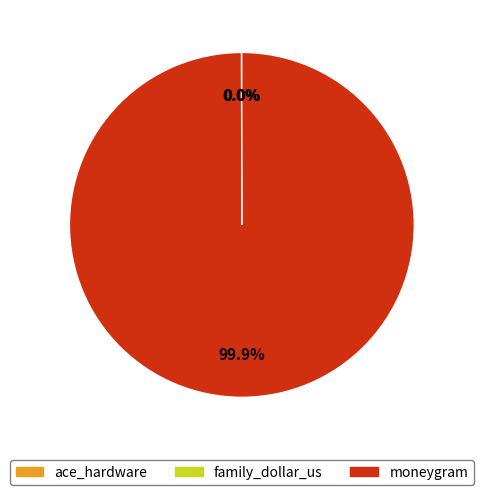

Which category has the biggest portion of the pie?

moneygram